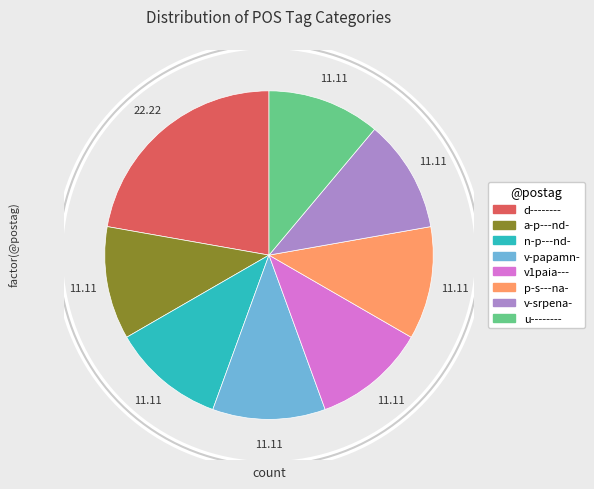

Is there any slice that represents more than half of the pie?

No